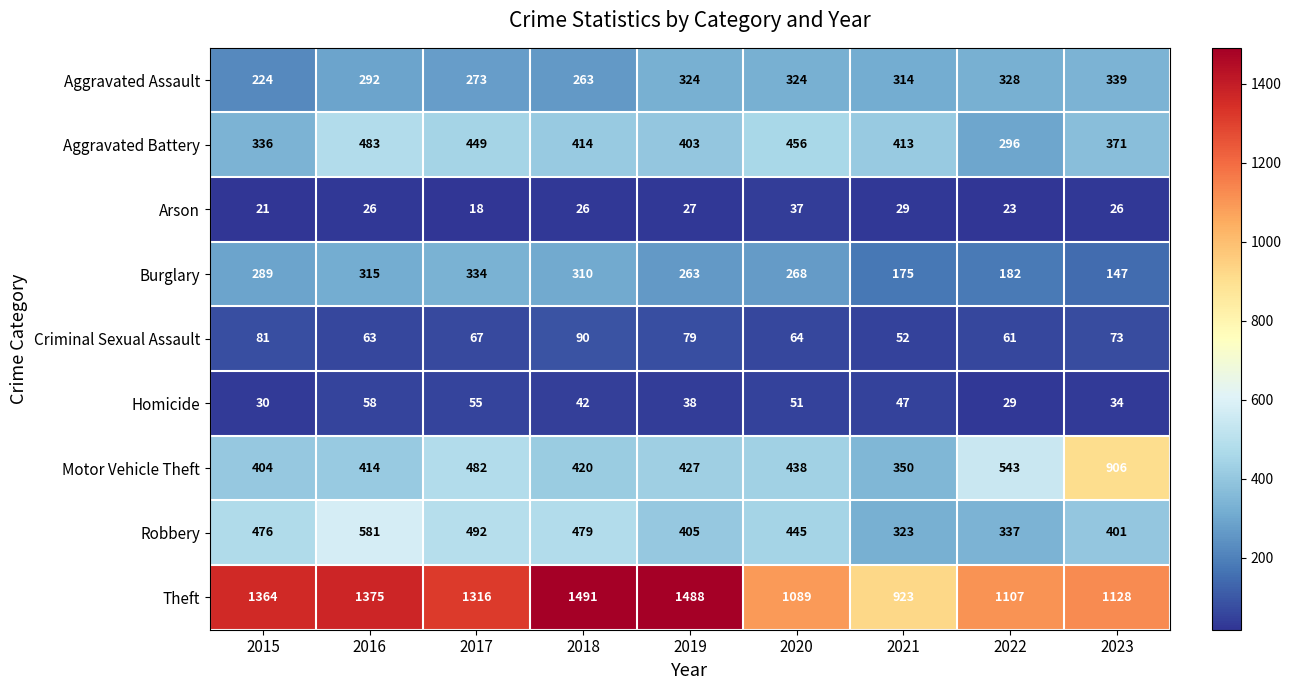

How many distinct data groups are displayed?

9